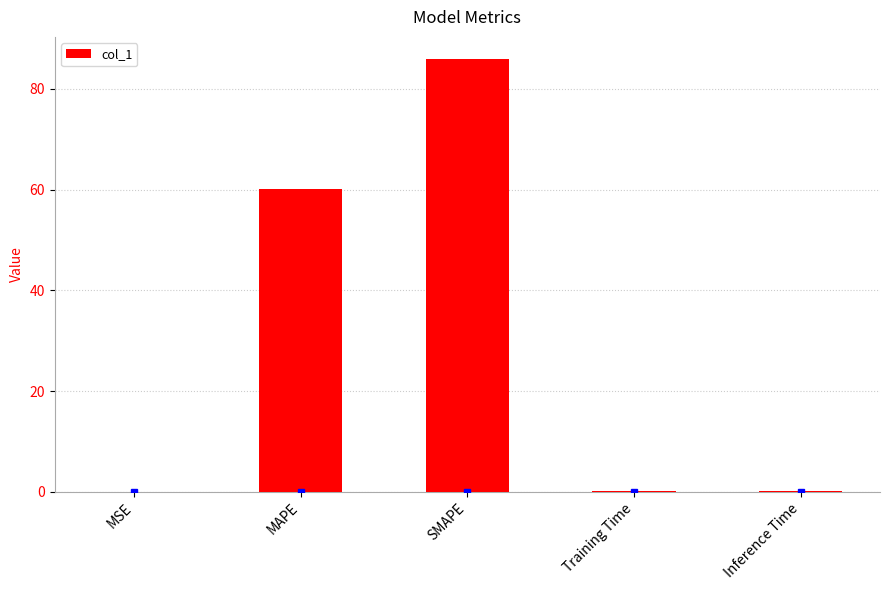

Which has a higher value, MAPE or MSE?

MAPE